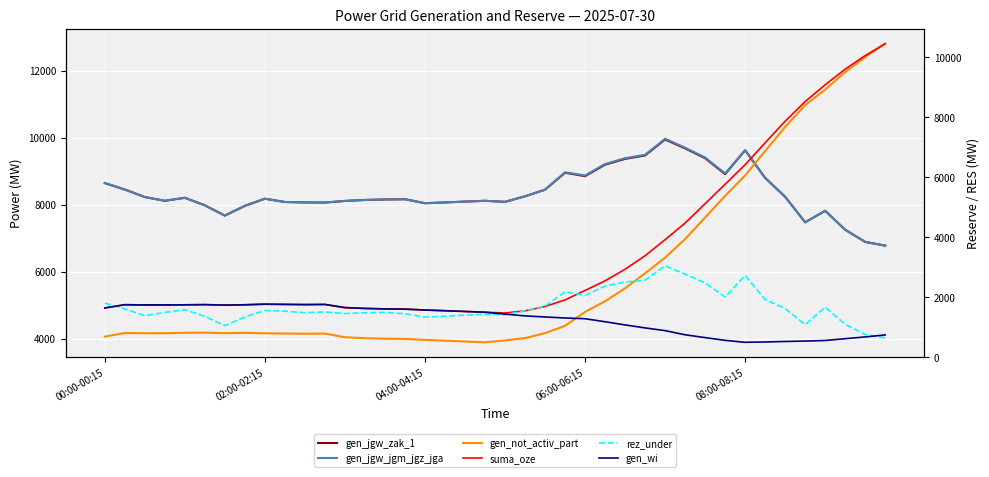

At which label is gen_jgw_zak_1 closest to 8364?

22